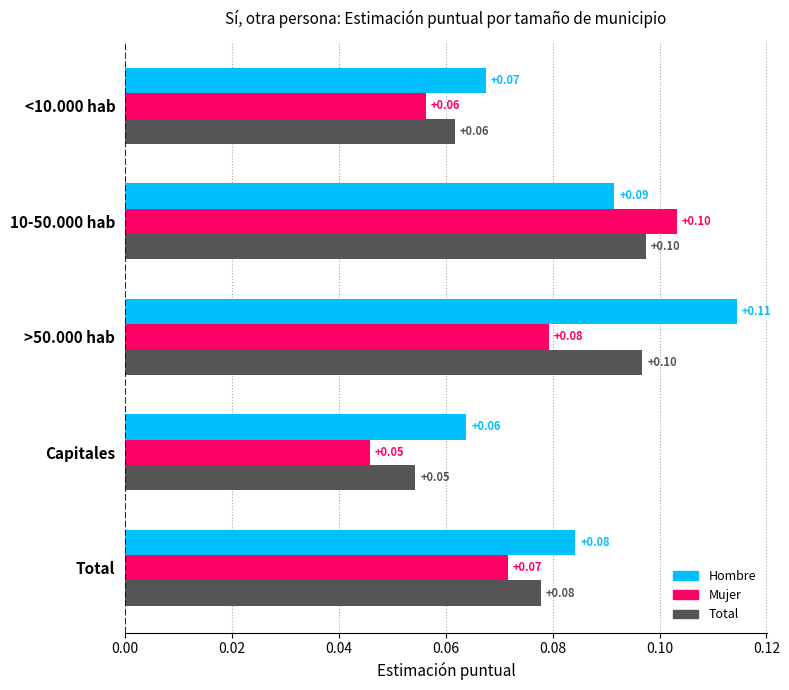

Which series has the largest total across all categories?

Hombre